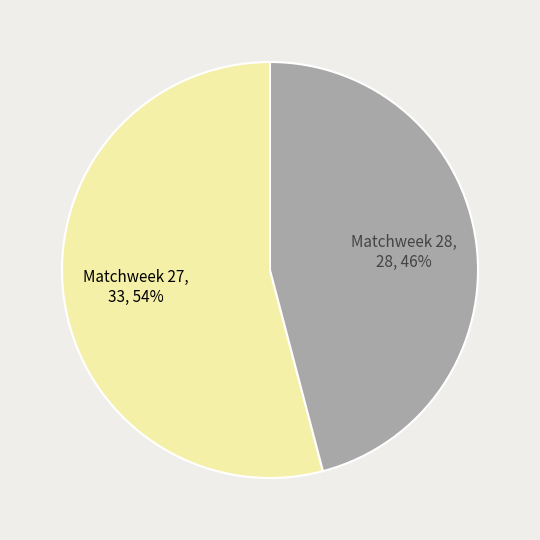

To the nearest percent, what percentage of the pie is Matchweek 27?

54%